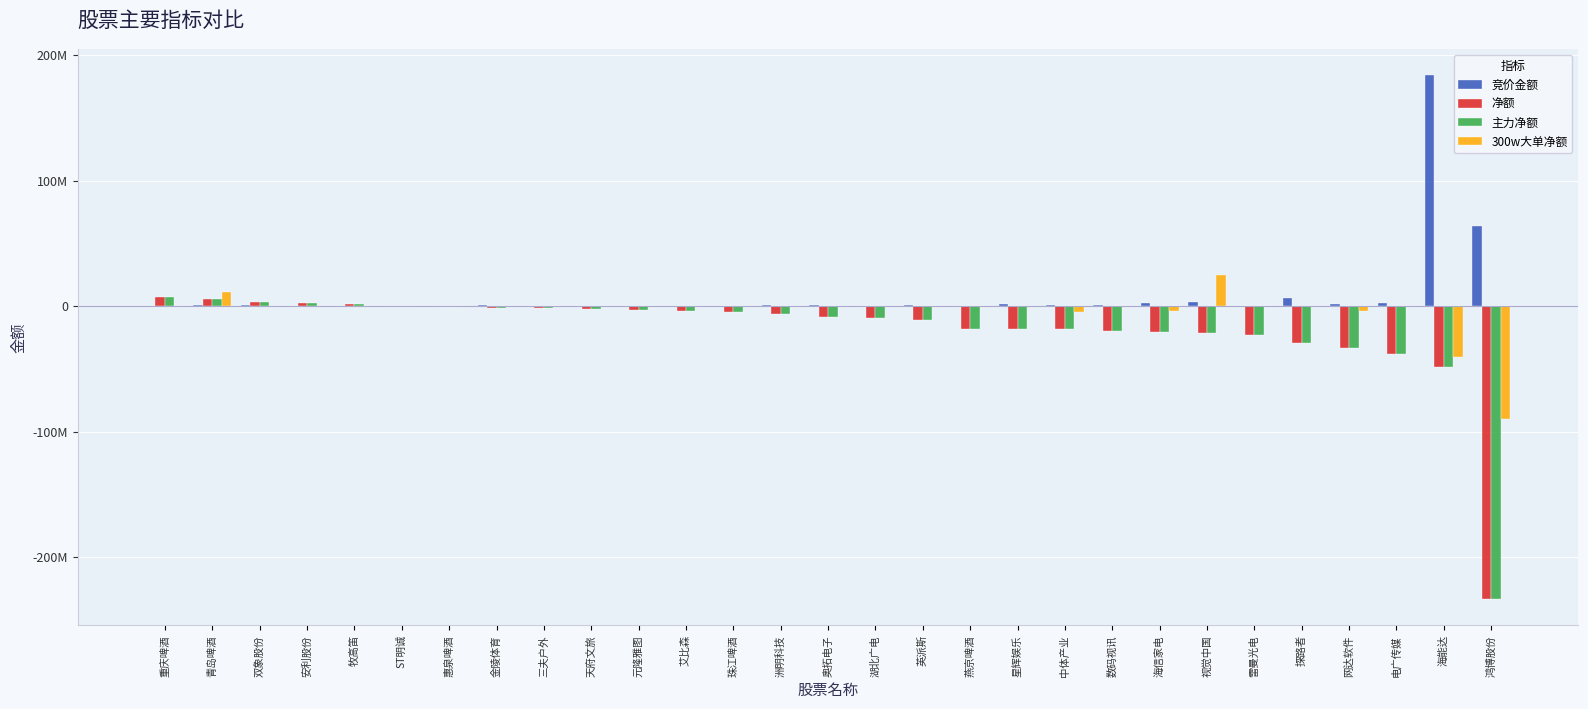

Reading left to right, transcribe all the data shown in this chart.

竞价金额: 重庆啤酒=513655	青岛啤酒=1041000	双象股份=545160	安利股份=370348	牧高笛=29932	ST明诚=274042	惠泉啤酒=97478	金陵体育=803320	三夫户外=401580	天府文旅=219504	元隆雅图=483165	艾比森=234234	珠江啤酒=223184	洲明科技=913900	奥拓电子=657820	湖北广电=350949	英派斯=1288710	燕京啤酒=503893	星辉娱乐=1773270	中体产业=797728	数码视讯=1322500	海信家电=2139408	视觉中国=3065920	雷曼光电=528080	探路者=6325953	网达软件=1839250	电广传媒=2147679	海能达=183985404	鸿博股份=63515140
净额: 重庆啤酒=7685313	青岛啤酒=5355592	双象股份=3606220	安利股份=2153643	牧高笛=1751734	ST明诚=-60910	惠泉啤酒=-959737	金陵体育=-1572237	三夫户外=-1617576	天府文旅=-2476623	元隆雅图=-2707341	艾比森=-3957488	珠江啤酒=-4744279	洲明科技=-6374869	奥拓电子=-8512130	湖北广电=-9678210	英派斯=-11289769	燕京啤酒=-18112393	星辉娱乐=-18203813	中体产业=-18238049	数码视讯=-20016294	海信家电=-20231164	视觉中国=-21668943	雷曼光电=-22683957	探路者=-29314258	网达软件=-33260815	电广传媒=-38384668	海能达=-48170230	鸿博股份=-233361629
主力净额: 重庆啤酒=7685313	青岛啤酒=5355592	双象股份=3606220	安利股份=2153643	牧高笛=1751734	ST明诚=-60910	惠泉啤酒=-959737	金陵体育=-1572237	三夫户外=-1617576	天府文旅=-2476623	元隆雅图=-2707341	艾比森=-3957488	珠江啤酒=-4744279	洲明科技=-6374869	奥拓电子=-8512130	湖北广电=-9678210	英派斯=-11289769	燕京啤酒=-18112393	星辉娱乐=-18203813	中体产业=-18238049	数码视讯=-20016294	海信家电=-20231164	视觉中国=-21668943	雷曼光电=-22683957	探路者=-29314258	网达软件=-33260815	电广传媒=-38384668	海能达=-48170230	鸿博股份=-233361629
300w大单净额: 重庆啤酒=0	青岛啤酒=11183398	双象股份=0	安利股份=0	牧高笛=0	ST明诚=0	惠泉啤酒=0	金陵体育=0	三夫户外=0	天府文旅=0	元隆雅图=0	艾比森=0	珠江啤酒=0	洲明科技=0	奥拓电子=0	湖北广电=0	英派斯=0	燕京啤酒=0	星辉娱乐=0	中体产业=-4598312	数码视讯=0	海信家电=-4133804	视觉中国=24543850	雷曼光电=0	探路者=0	网达软件=-3675975	电广传媒=0	海能达=-40362450	鸿博股份=-89591212